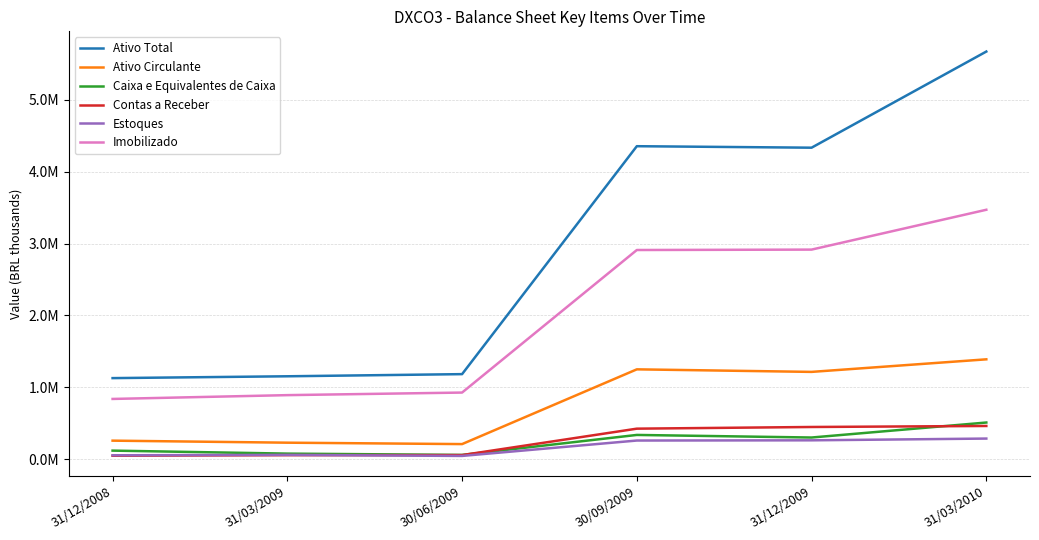

Where does the Ativo Circulante series first go above 1214083?

30/09/2009